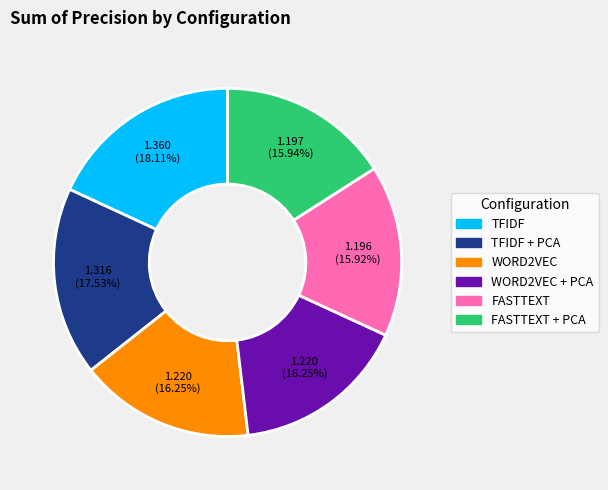

What percentage do WORD2VEC + PCA and TFIDF together represent?

34.4%